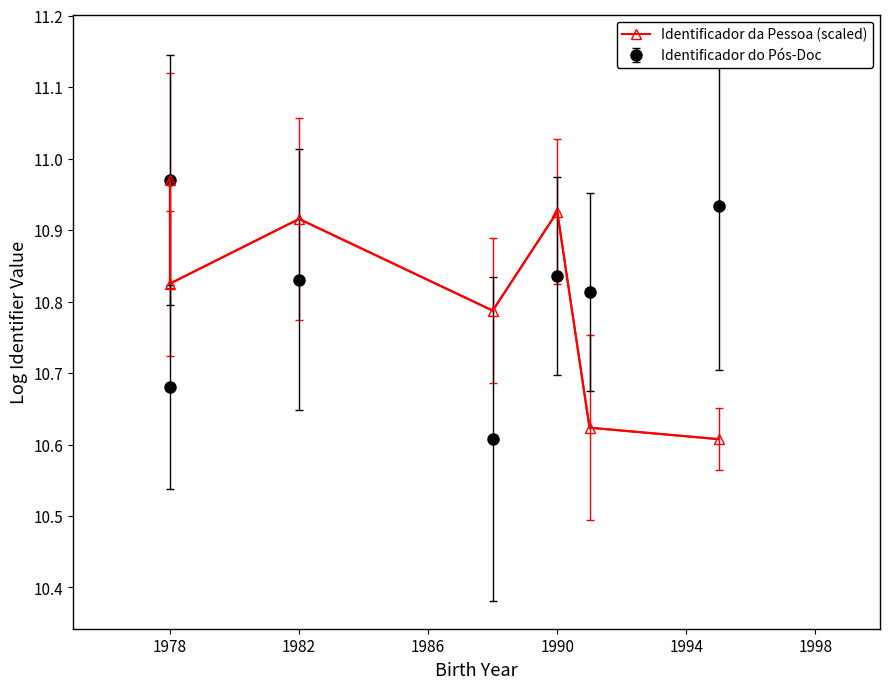

The value at 1978 is 5.6. True or false?

False